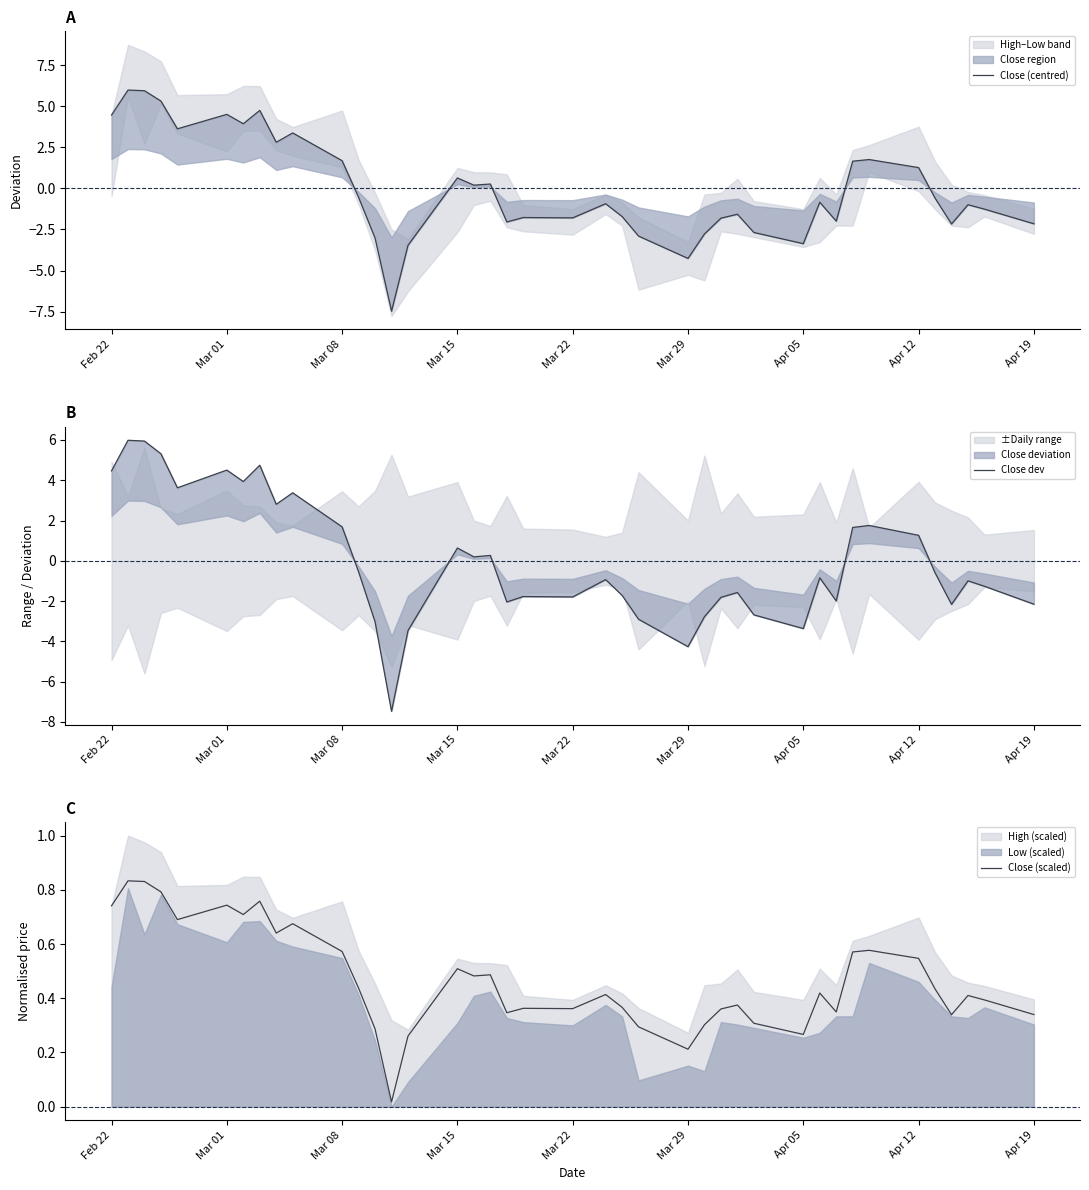

Is it true that Close (scaled) equals 0.2 at Feb 22?

False